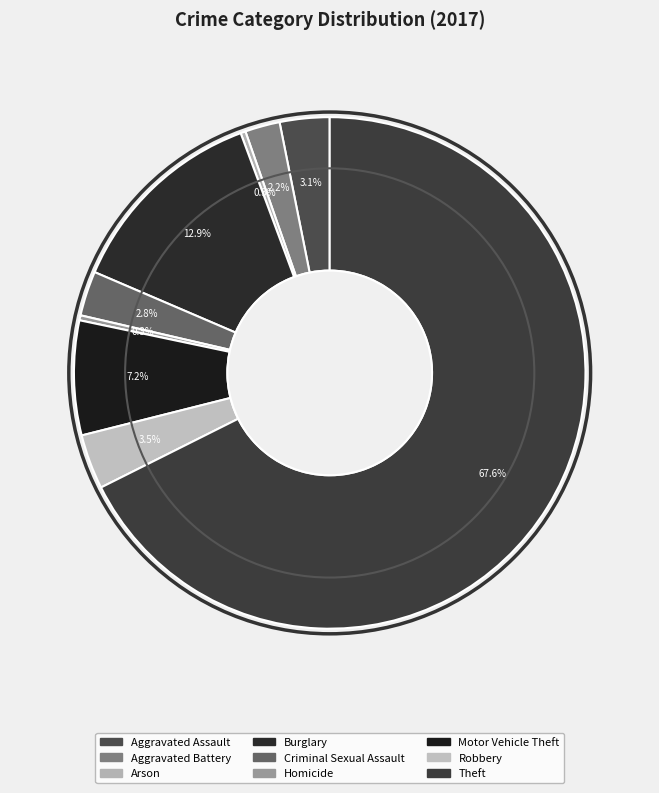

What is the change in value from Aggravated Battery to Arson?

-6